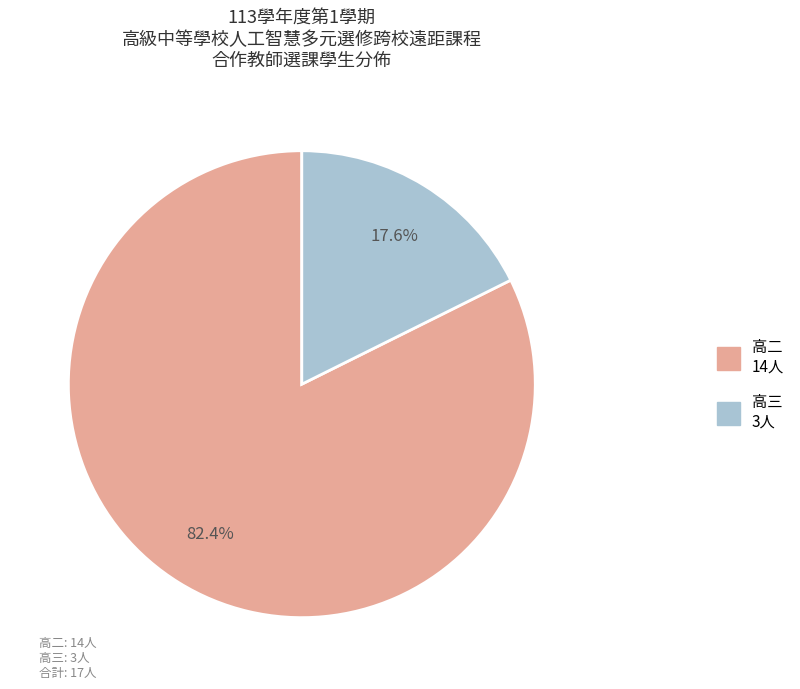

Does any single category account for the majority?

Yes